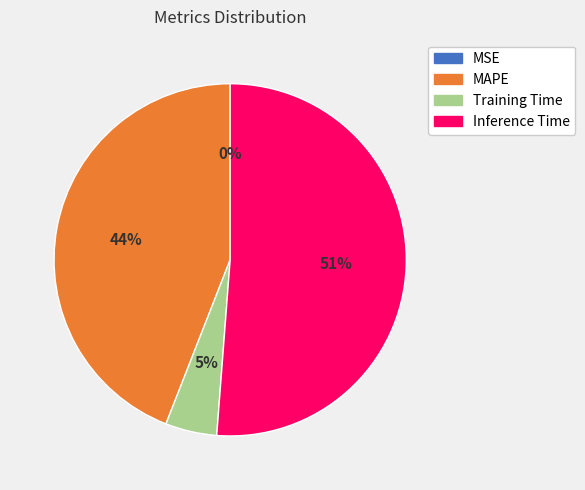

Is there any slice that represents more than half of the pie?

Yes